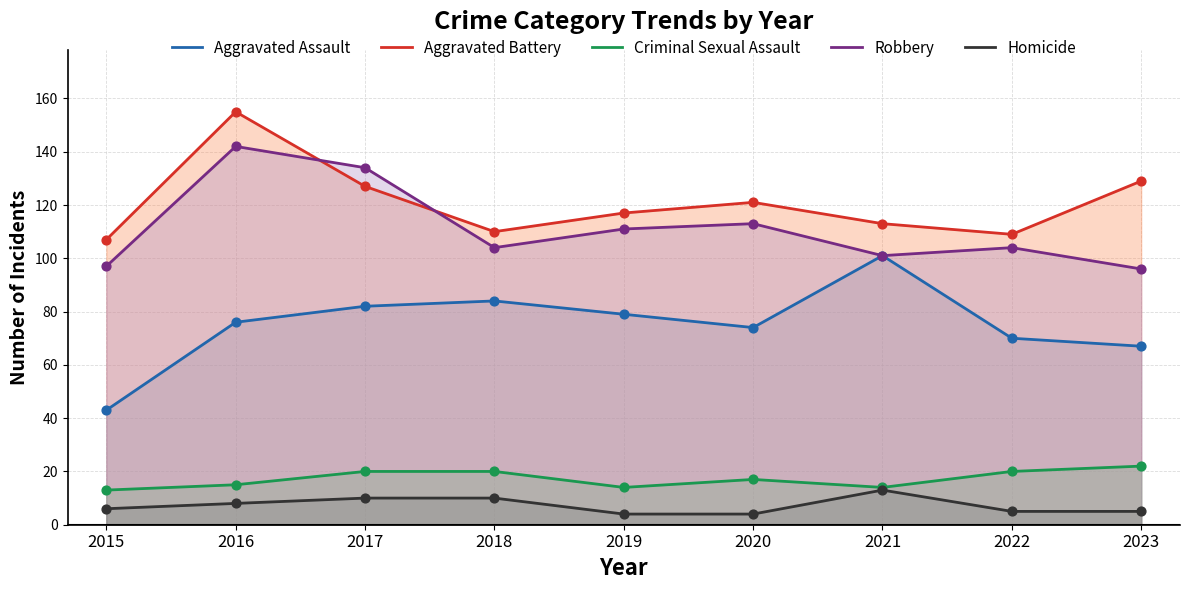

Which series has the largest Y range (max minus min)?

Aggravated Assault